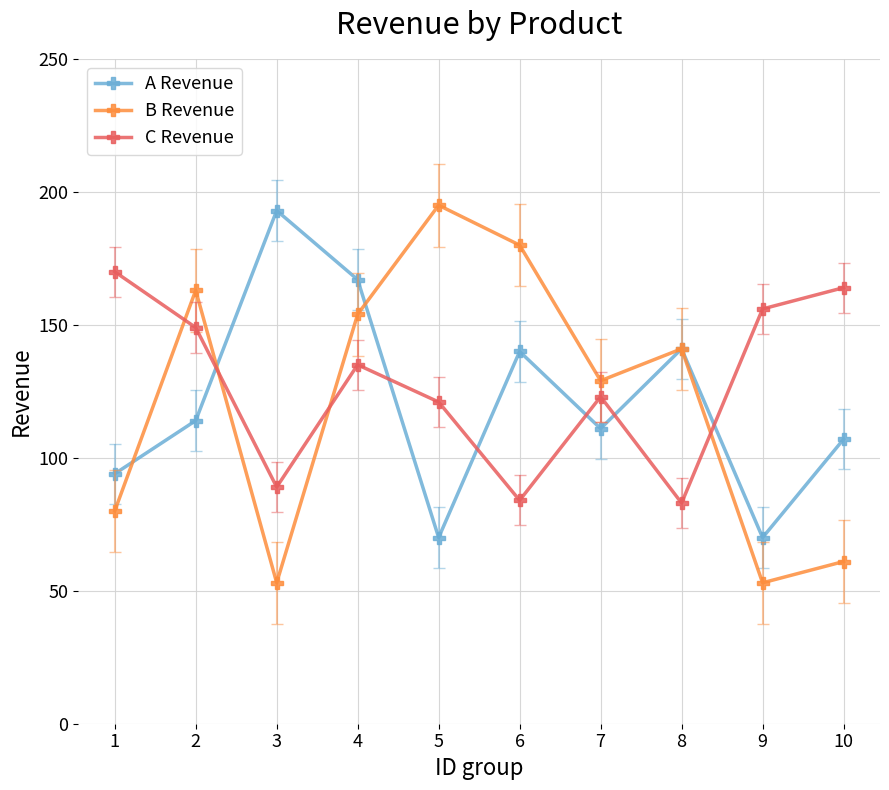

Reading left to right, what are all the values shown in this chart?

A Revenue: 1=94	2=114	3=193	4=167	5=70	6=140	7=111	8=141	9=70	10=107
B Revenue: 1=80	2=163	3=53	4=154	5=195	6=180	7=129	8=141	9=53	10=61
C Revenue: 1=170	2=149	3=89	4=135	5=121	6=84	7=123	8=83	9=156	10=164